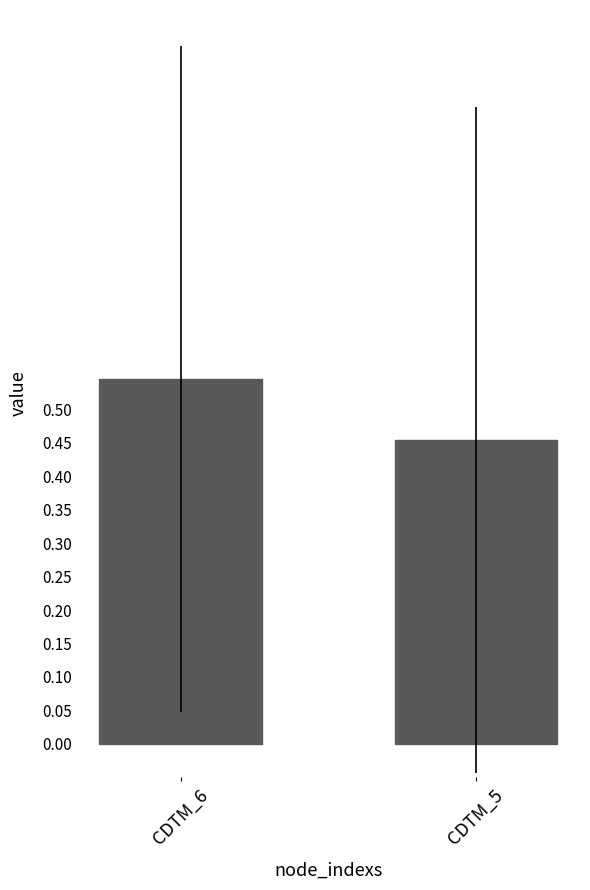

What is the difference between the values at CDTM_5 and CDTM_6?

0.1